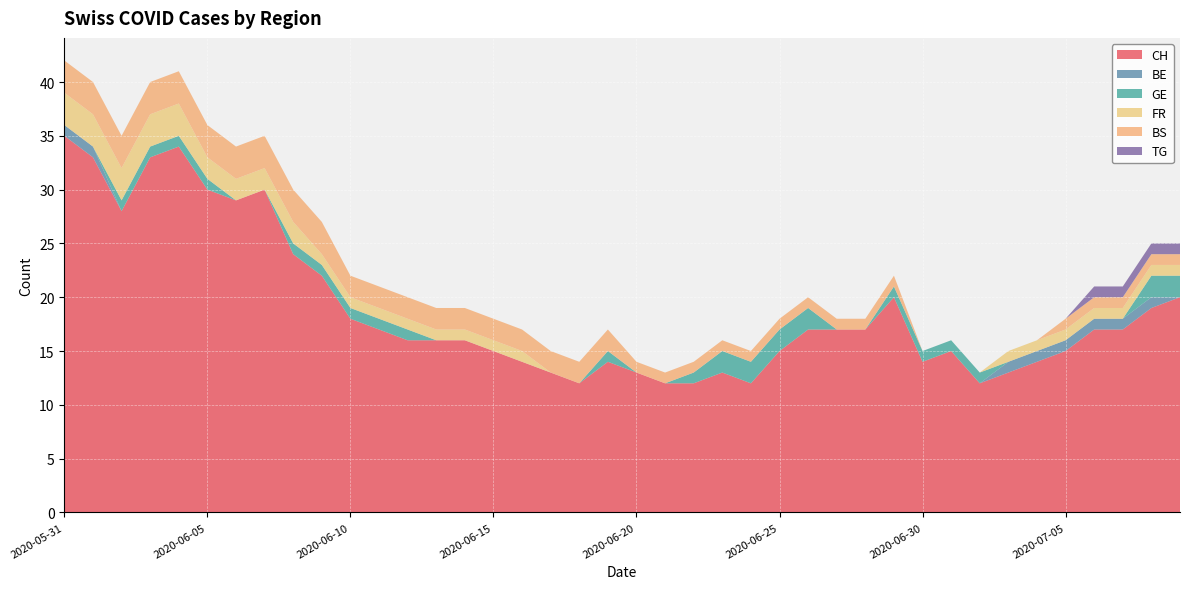

Reading left to right, what are all the values shown in this chart?

CH: 35	33	28	33	34	30	29	30	24	22	18	17	16	16	16	15	14	13	12	14	13	12	12	13	12	15	17	17	17	20	14	15	12	13	14	15	17	17	19	20
BE: 1	1	0	0	0	0	0	0	0	0	0	0	0	0	0	0	0	0	0	0	0	0	0	0	0	0	0	0	0	0	0	0	0	1	1	1	1	1	1	0
GE: 0	0	1	1	1	1	0	0	1	1	1	1	1	0	0	0	0	0	0	1	0	0	1	2	2	2	2	0	0	1	1	1	1	0	0	0	0	0	2	2
FR: 3	3	3	3	3	2	2	2	2	1	1	1	1	1	1	1	1	0	0	0	0	0	0	0	0	0	0	0	0	0	0	0	0	1	1	1	1	1	1	1
BS: 3	3	3	3	3	3	3	3	3	3	2	2	2	2	2	2	2	2	2	2	1	1	1	1	1	1	1	1	1	1	0	0	0	0	0	1	1	1	1	1
TG: 0	0	0	0	0	0	0	0	0	0	0	0	0	0	0	0	0	0	0	0	0	0	0	0	0	0	0	0	0	0	0	0	0	0	0	0	1	1	1	1